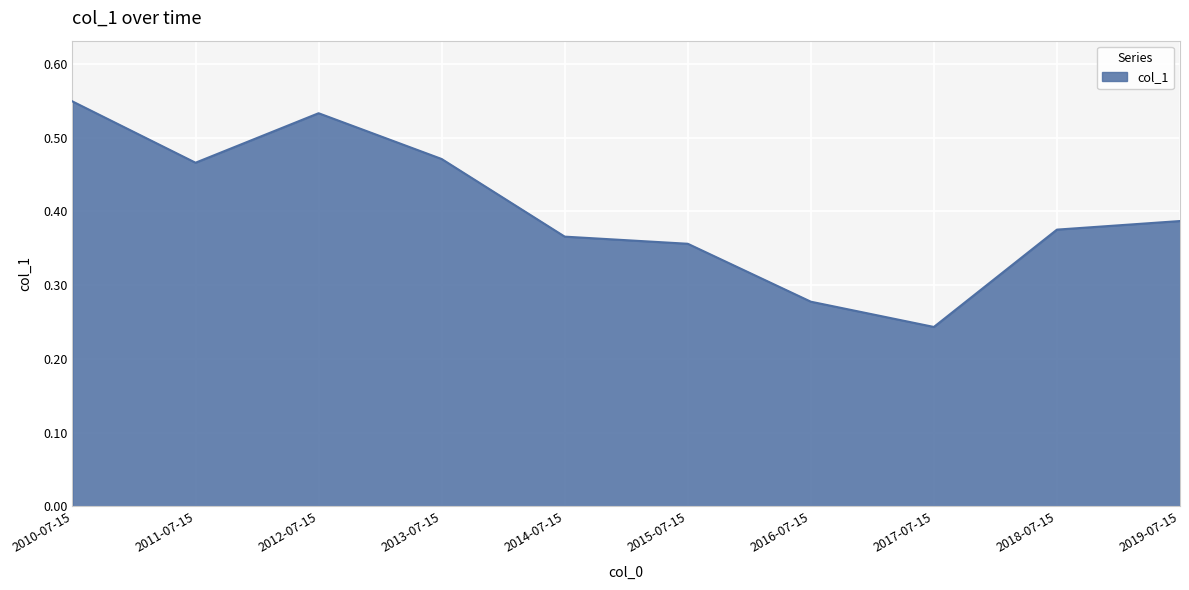

Which label corresponds to the largest value in the chart?

2010-07-15